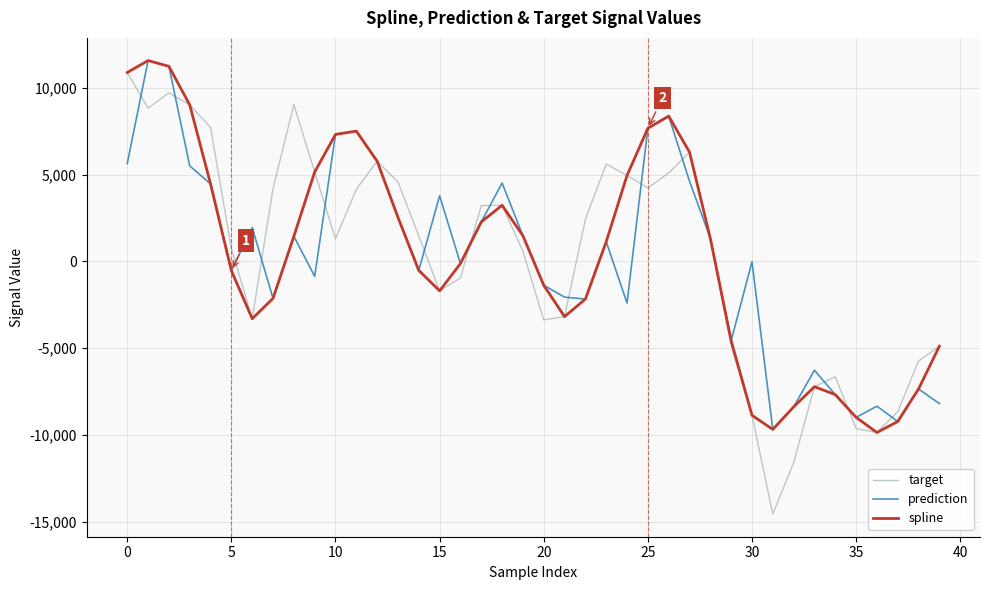

What is the greatest value displayed?

11563.1